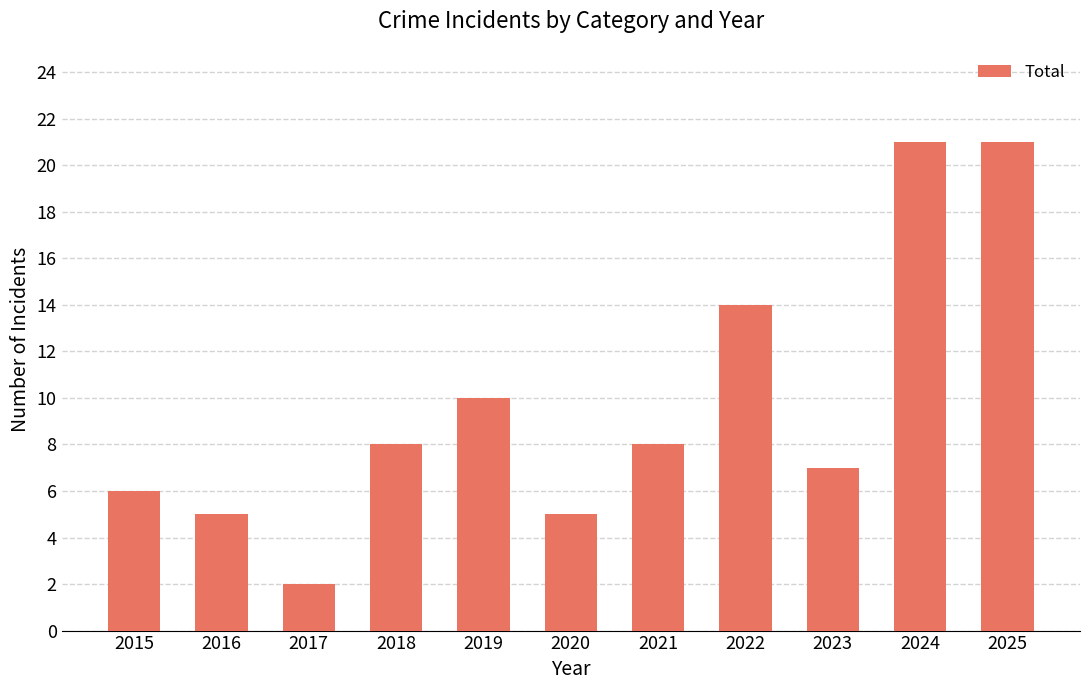

What is the value of the 1st bar from the left?

6